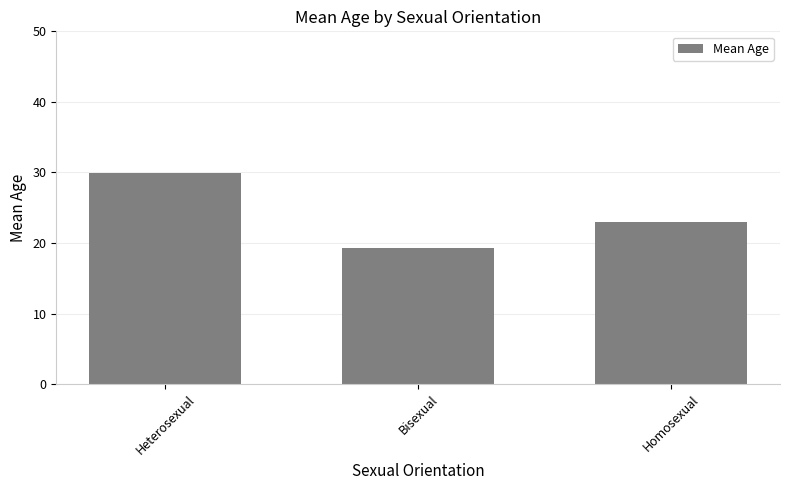

What is the difference between the maximum and minimum values?

10.7